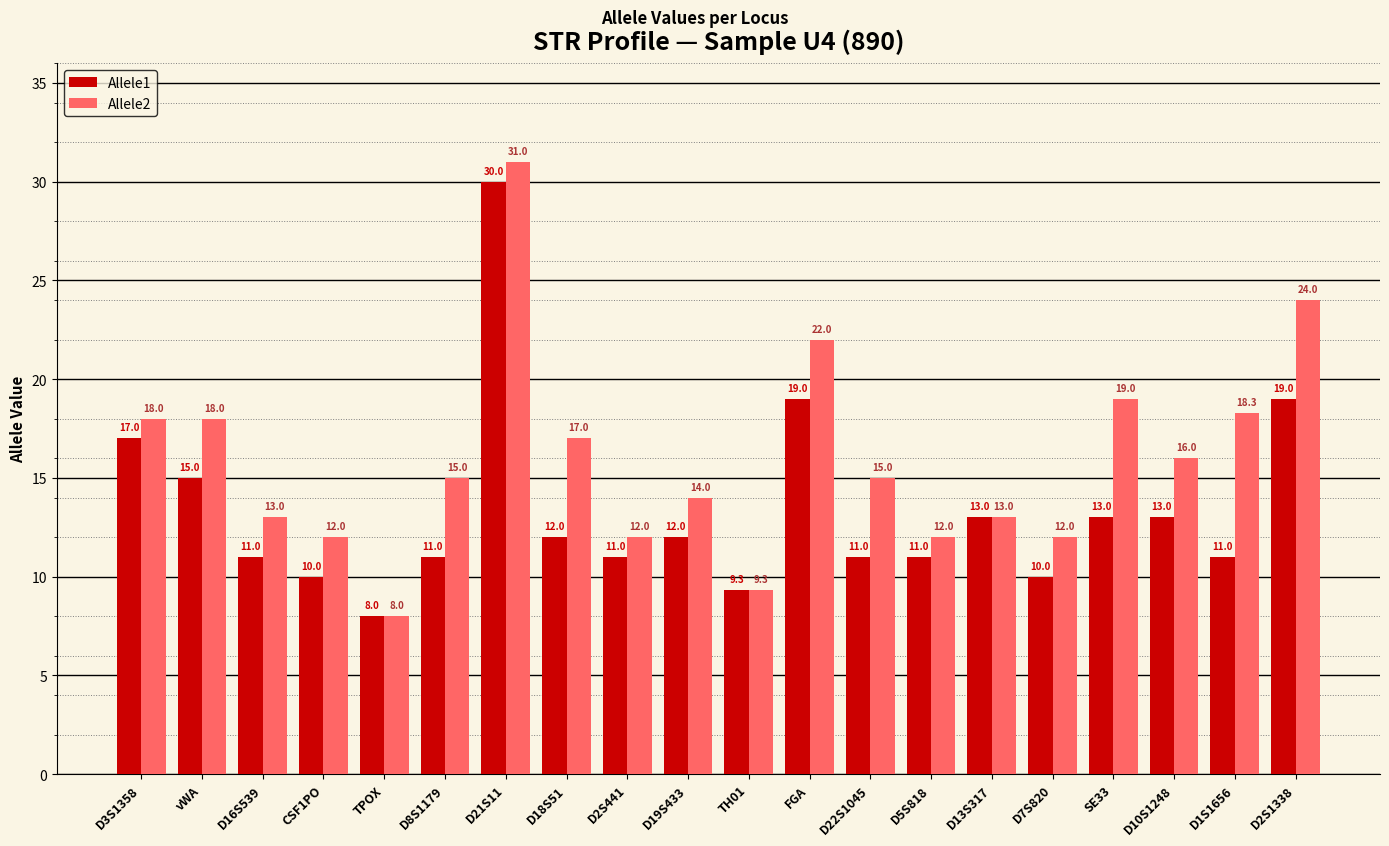

Reading left to right, what are all the values shown in this chart?

Allele1: D3S1358=17.0	vWA=15.0	D16S539=11.0	CSF1PO=10.0	TPOX=8.0	D8S1179=11.0	D21S11=30.0	D18S51=12.0	D2S441=11.0	D19S433=12.0	TH01=9.3	FGA=19.0	D22S1045=11.0	D5S818=11.0	D13S317=13.0	D7S820=10.0	SE33=13.0	D10S1248=13.0	D1S1656=11.0	D2S1338=19.0
Allele2: D3S1358=18.0	vWA=18.0	D16S539=13.0	CSF1PO=12.0	TPOX=8.0	D8S1179=15.0	D21S11=31.0	D18S51=17.0	D2S441=12.0	D19S433=14.0	TH01=9.3	FGA=22.0	D22S1045=15.0	D5S818=12.0	D13S317=13.0	D7S820=12.0	SE33=19.0	D10S1248=16.0	D1S1656=18.3	D2S1338=24.0